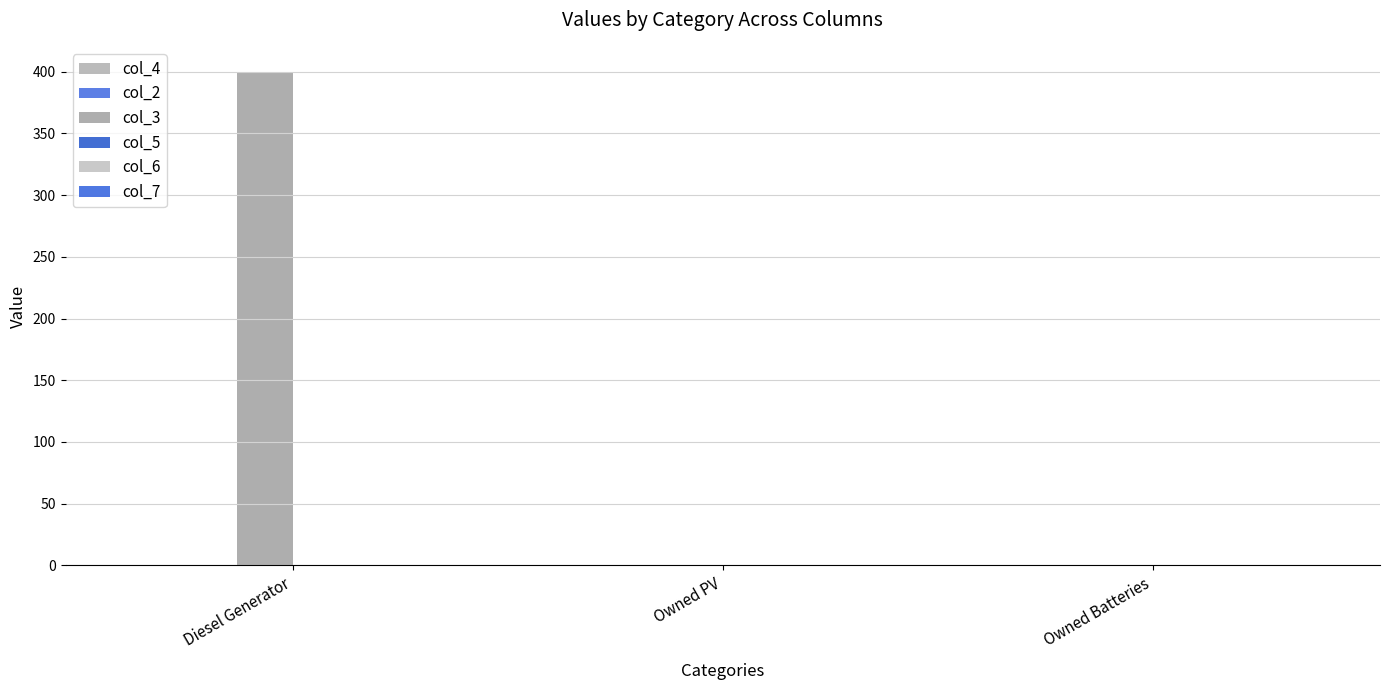

What is the label of the 2nd bar from the right?

Owned PV